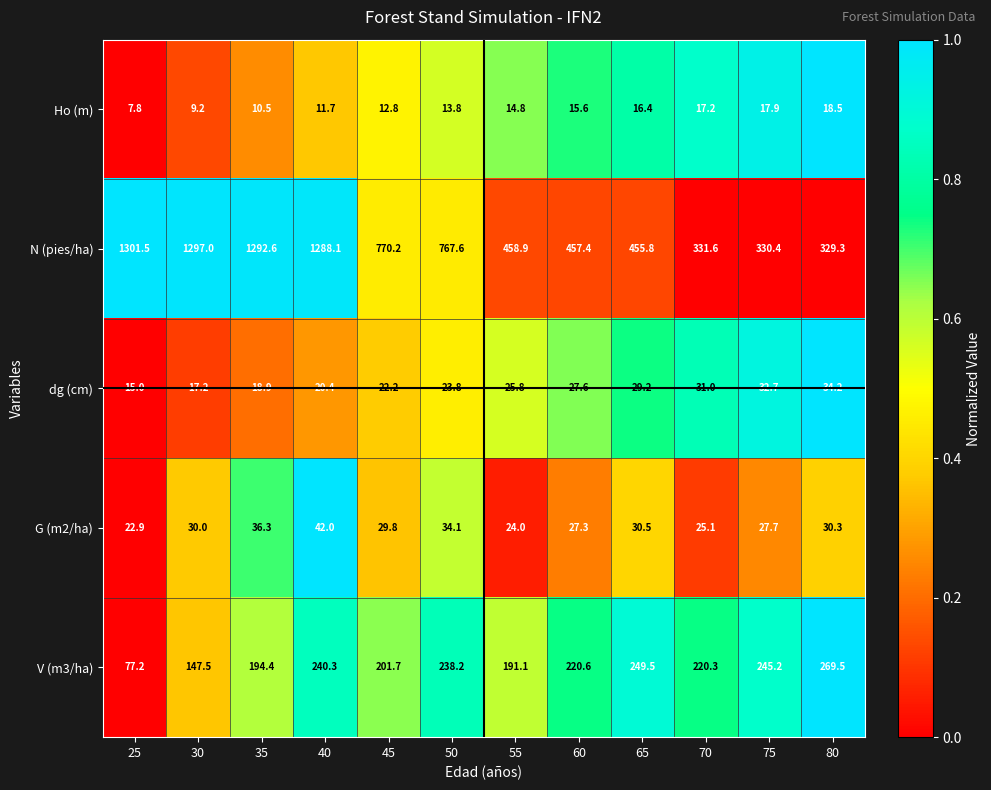

Which series has the widest spread of values?

N (pies/ha)